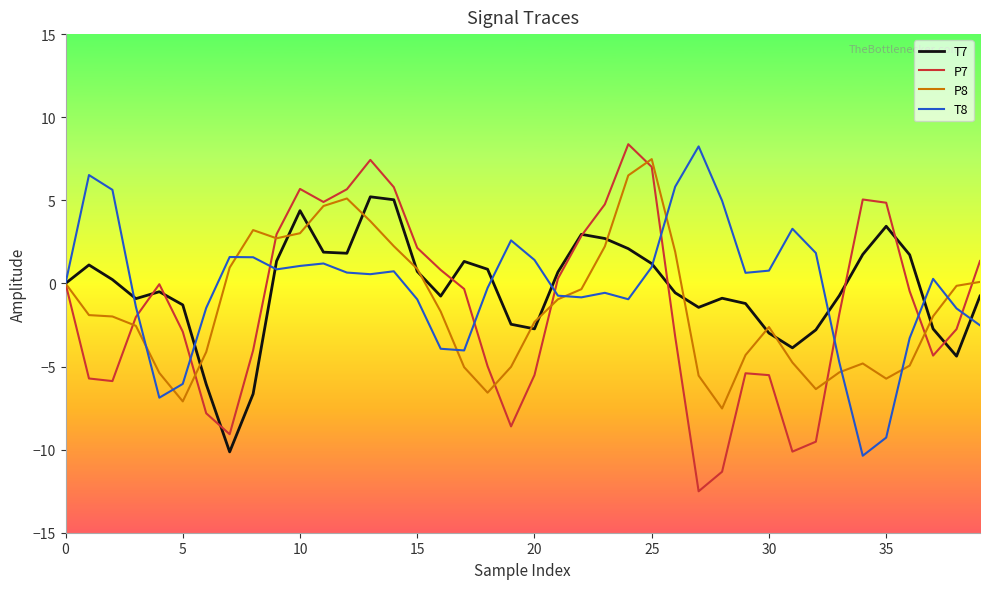

What is the greatest value displayed?

8.4